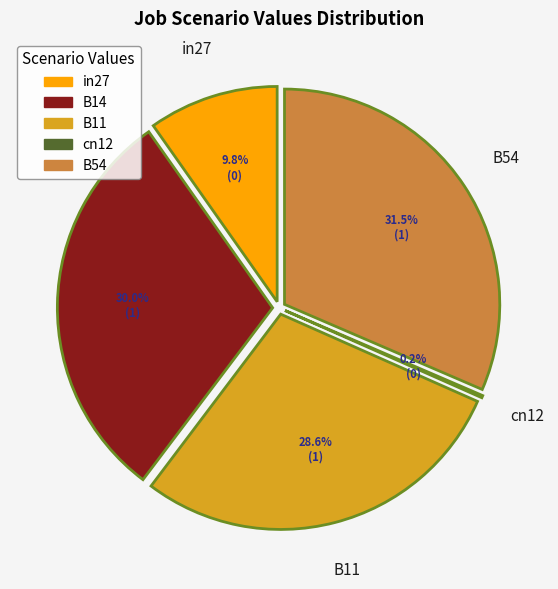

Which slice is the largest?

B54